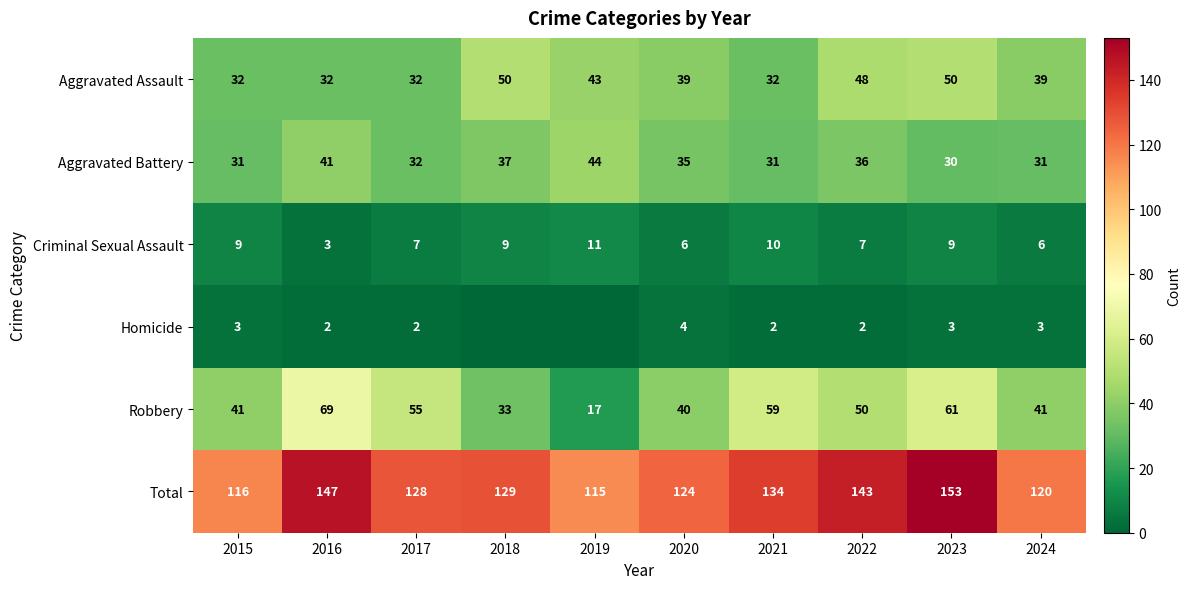

What is the sum of the Total values at 2018 and 2023?

282